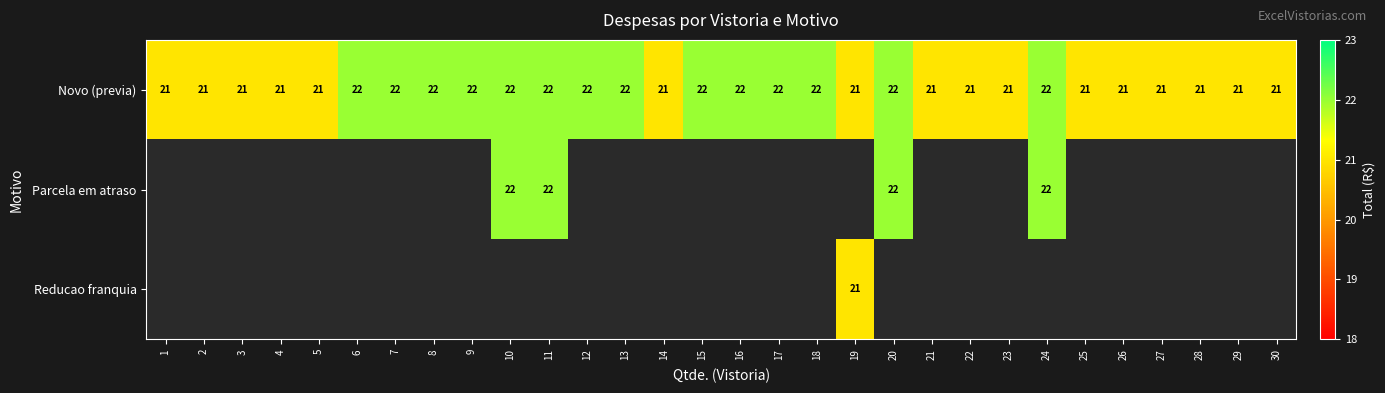

The value of Novo (previa) at 5 is 12. True or false?

False